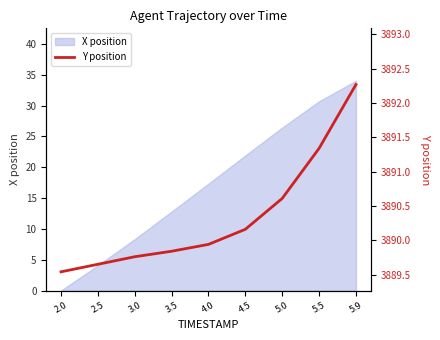

Rank the categories by value from highest to lowest.

5.9, 5.5, 5.0, 4.5, 4.0, 3.5, 3.0, 2.5, 2.0